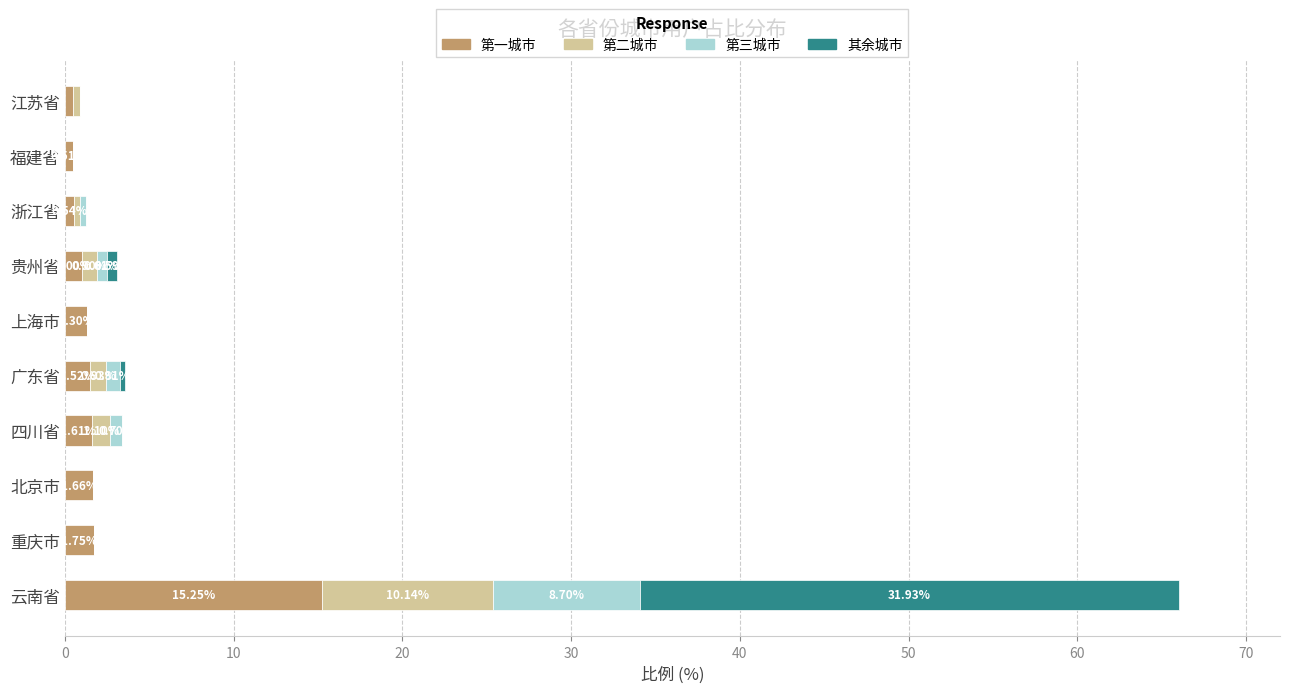

What are all the series names shown in the legend?

第一城市, 第二城市, 第三城市, 其余城市